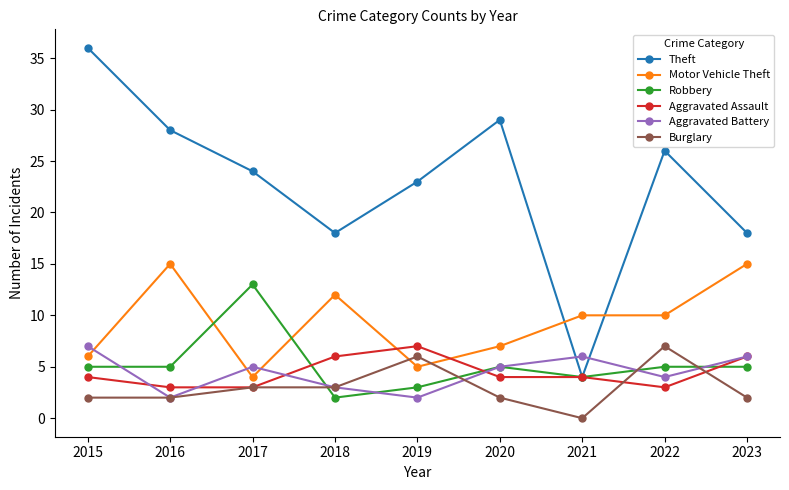

How many series are shown in this chart?

6